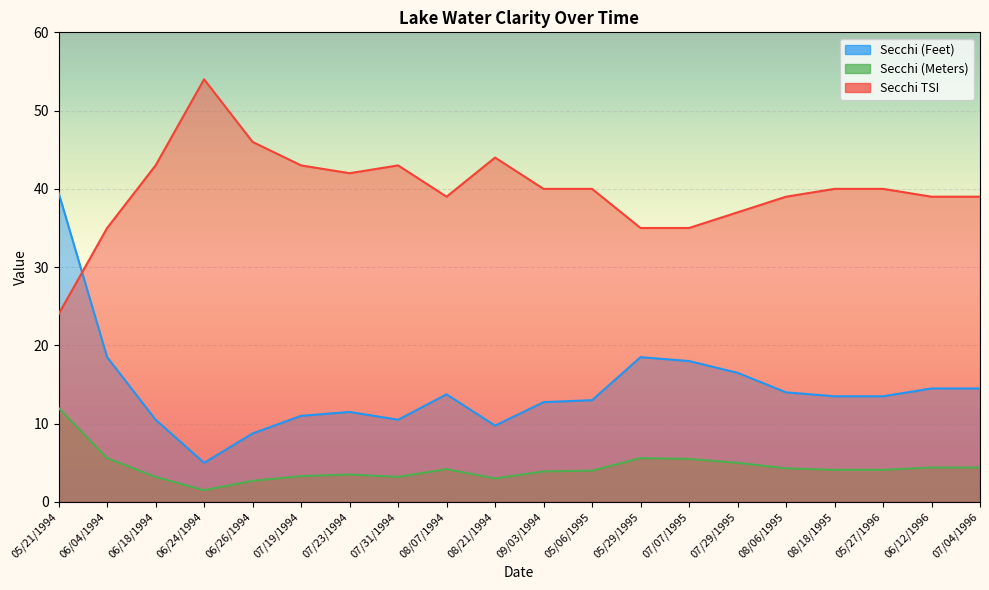

Rank the series by their average value, from lowest to highest.

Secchi (Meters), Secchi (Feet), Secchi TSI